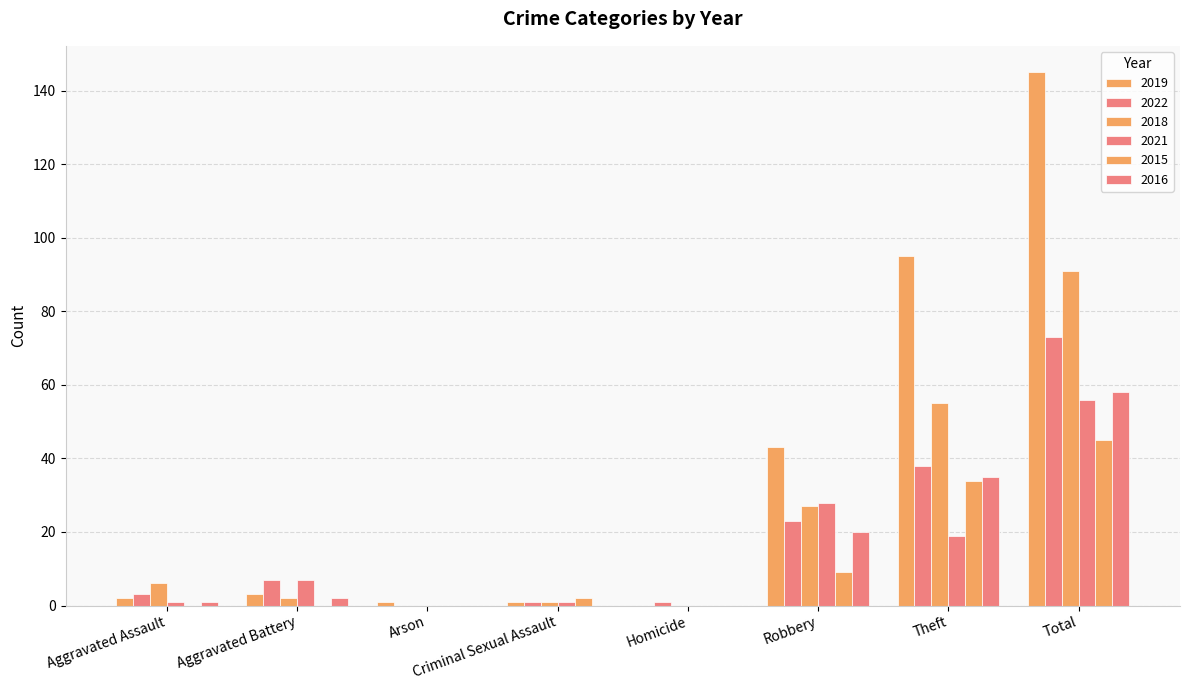

Count the number of data series in this chart.

6